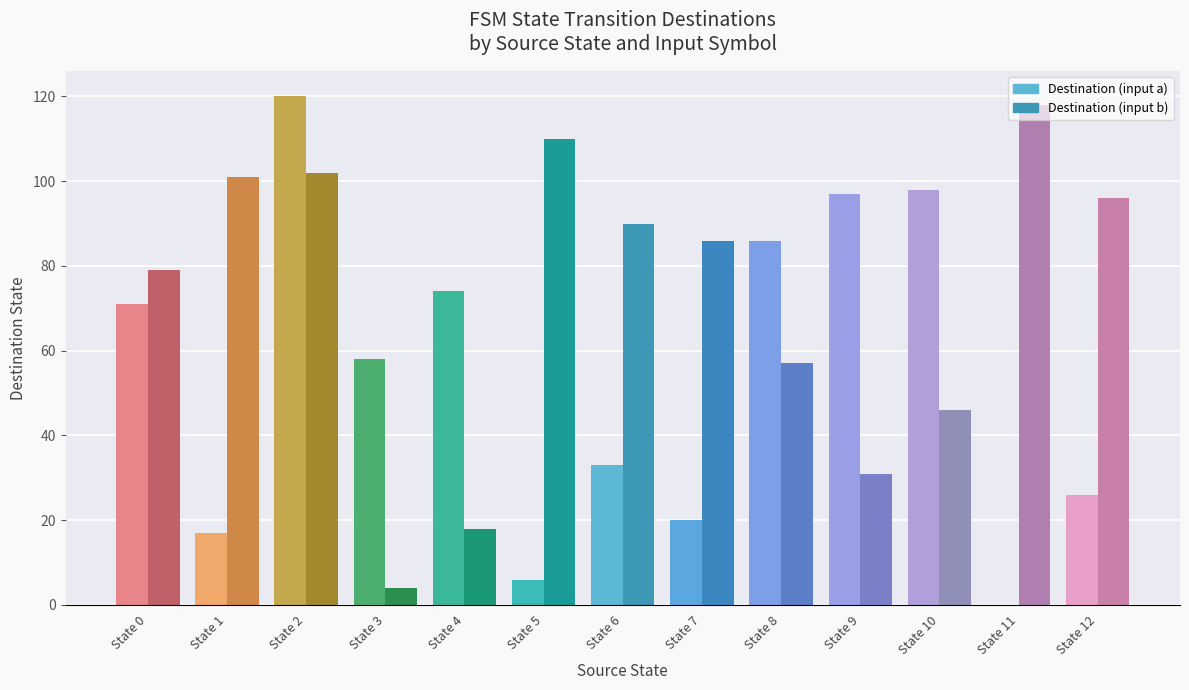

Is it true that Destination (input b) equals 194 at State 5?

False